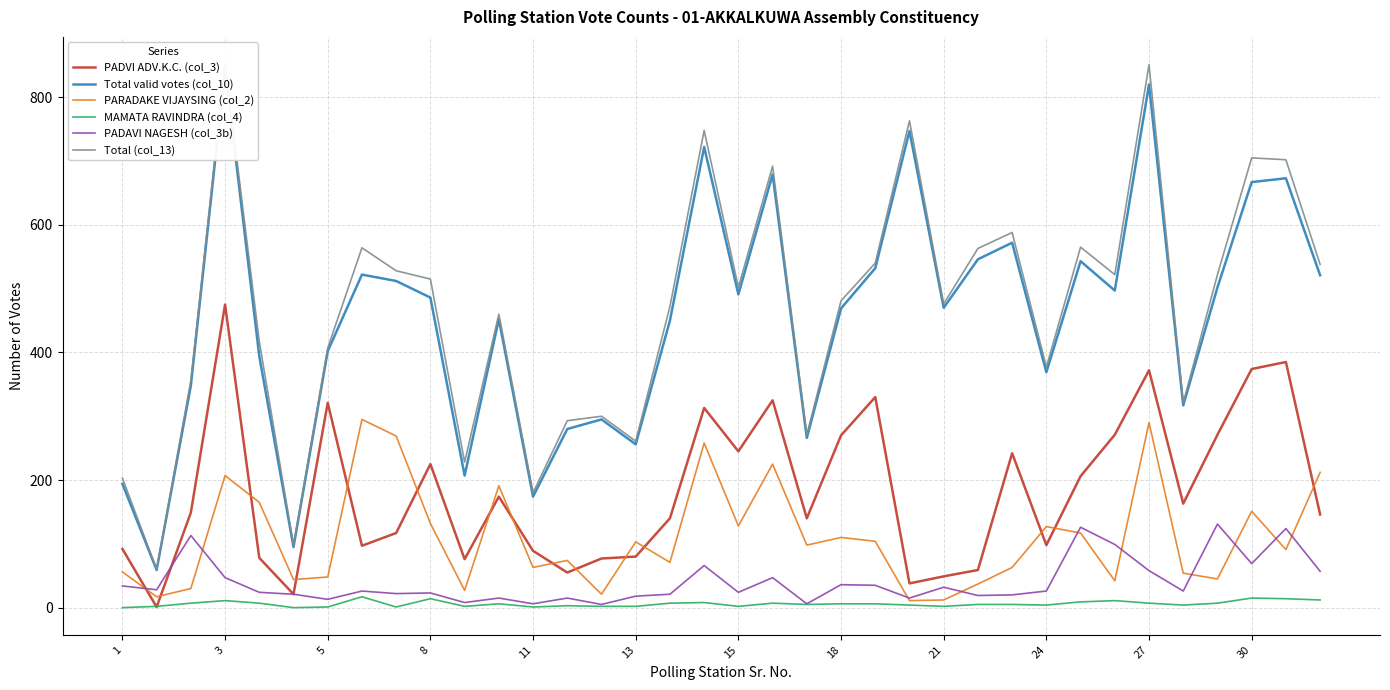

Does the chart display data point markers on the line(s)?

No